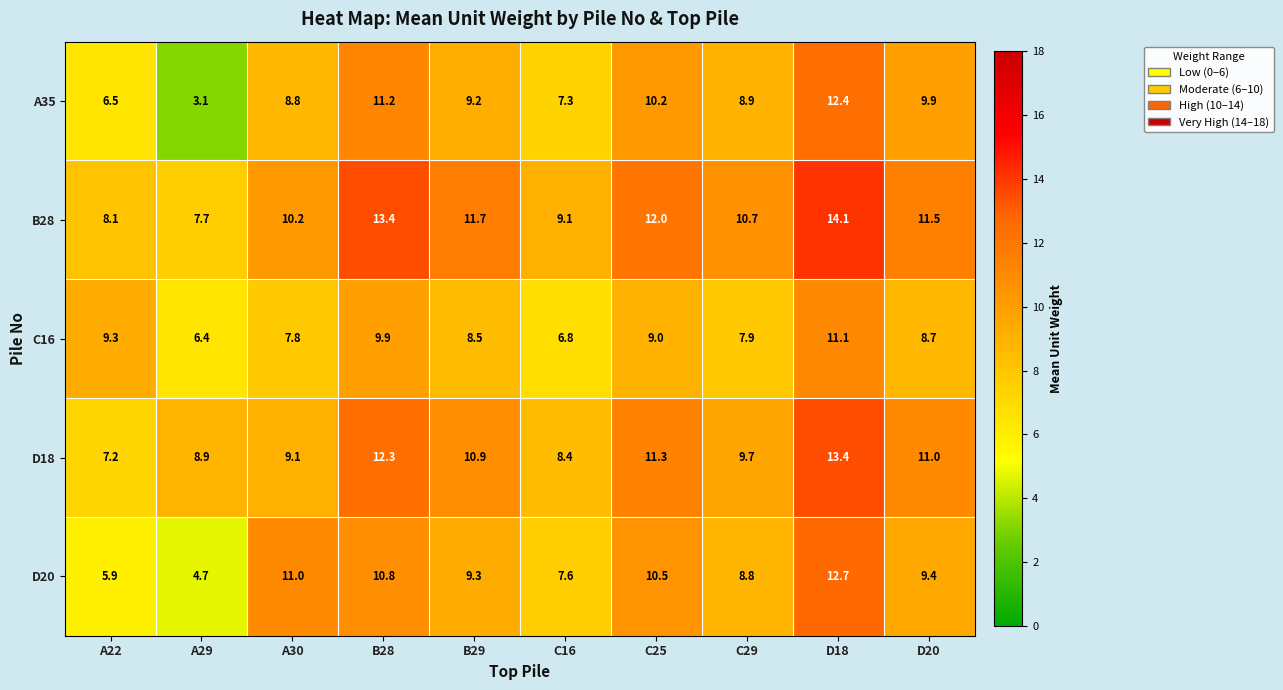

What is the total value across all series at A22?

37.0